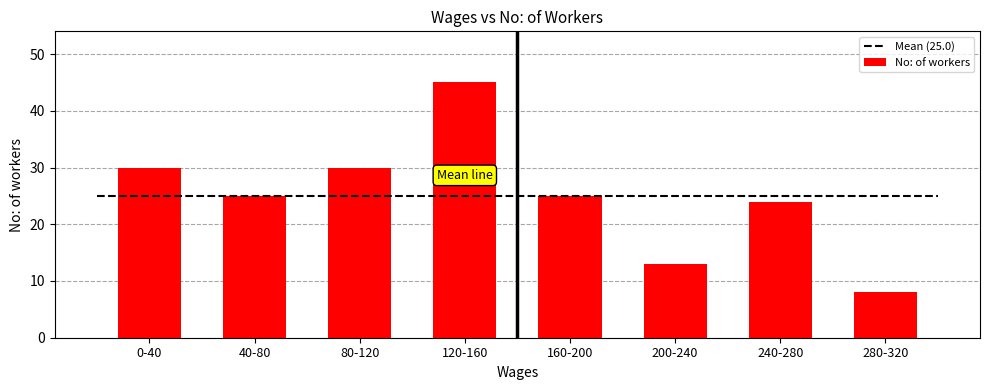

How many distinct data groups are displayed?

1